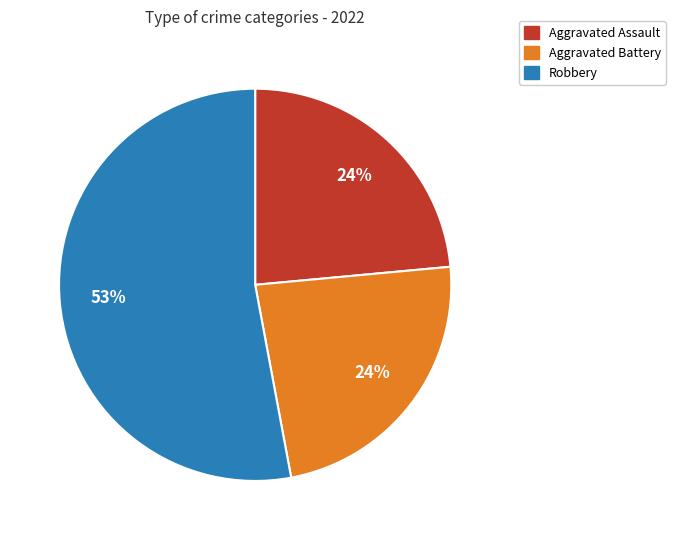

Does any single category account for the majority?

Yes